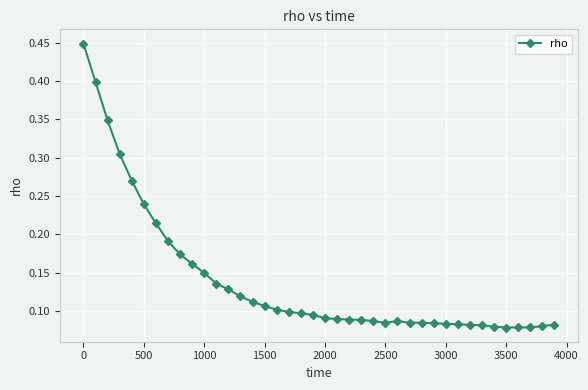

Count the values in the range 0 to 1.

40